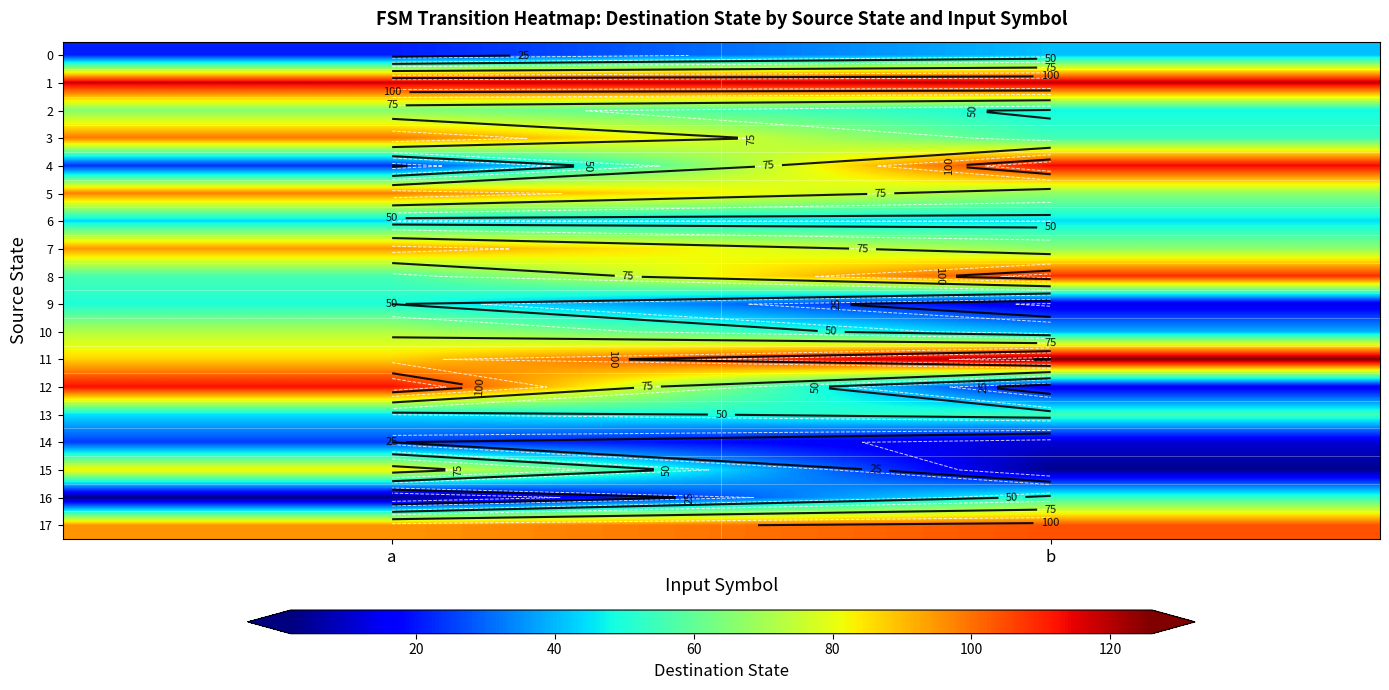

Which series changed the most between a and b?

12